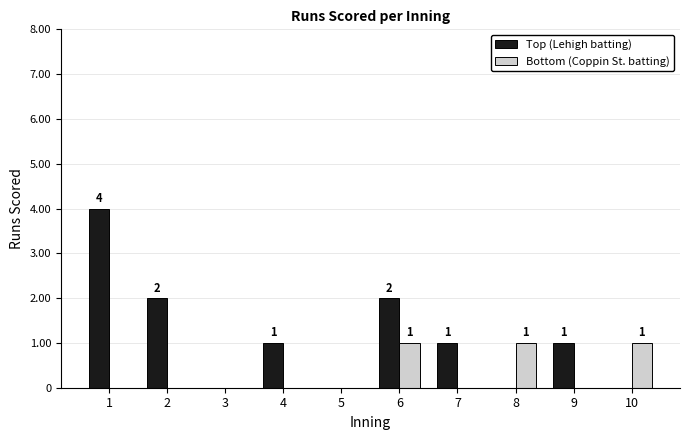

What are all the series names shown in the legend?

Top (Lehigh batting), Bottom (Coppin St. batting)